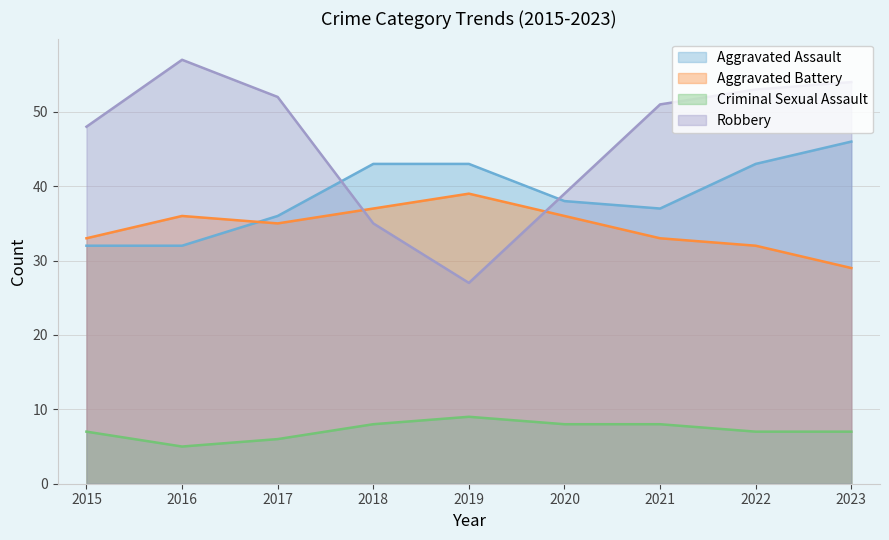

True or false: Criminal Sexual Assault and Robbery cross at least once.

False